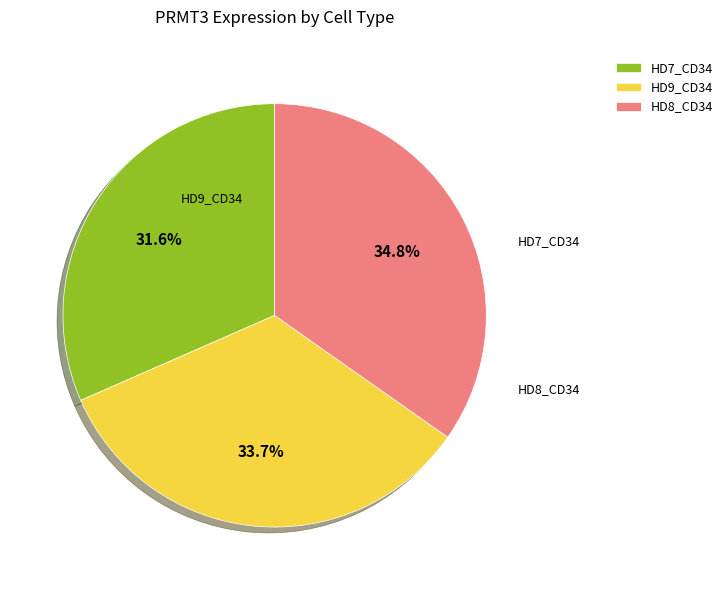

Does HD8_CD34 represent more than half of the total?

No